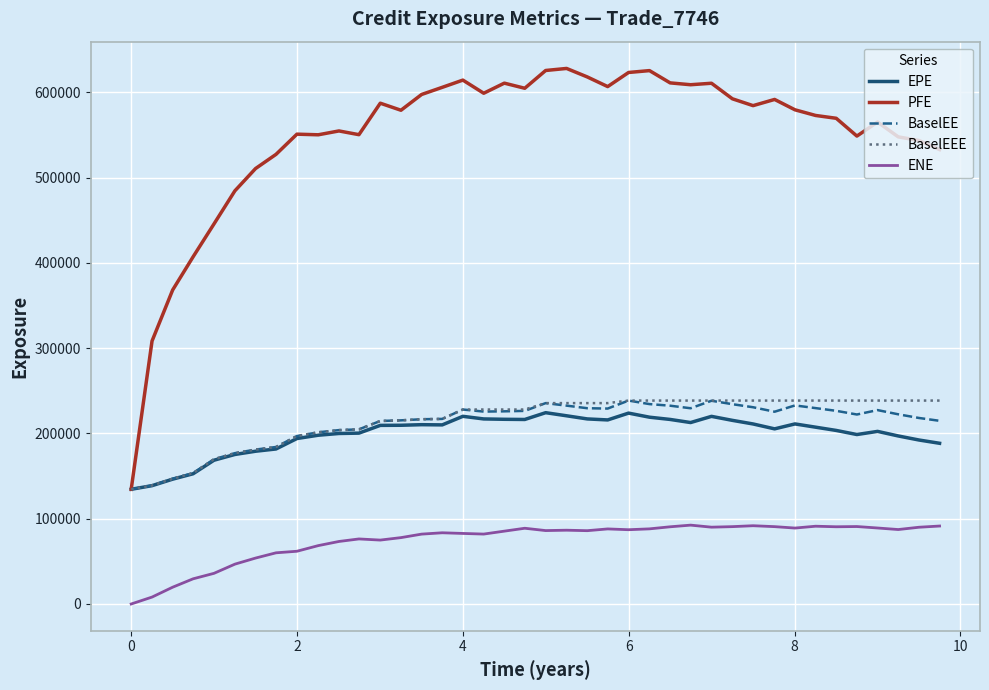

What is the maximum value for EPE?

224373.0